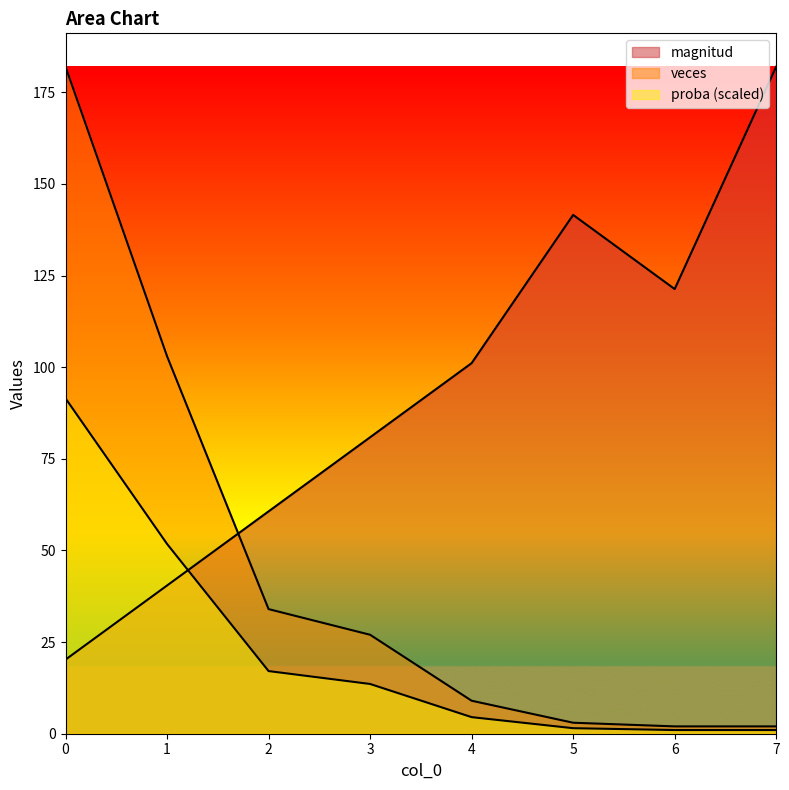

True or false: magnitud and proba cross at least once.

True